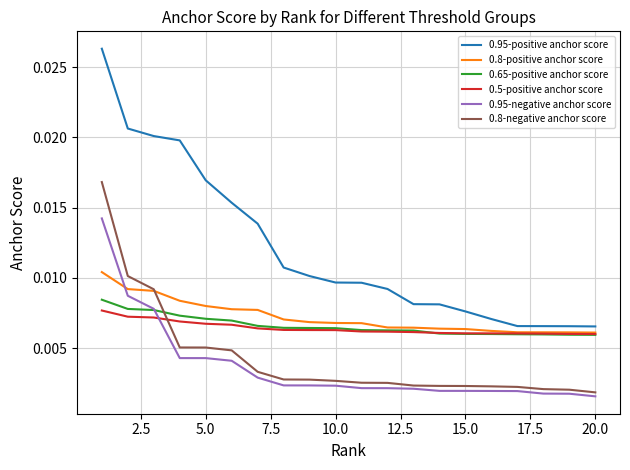

What are all the series names shown in the legend?

0.95-positive anchor score, 0.8-positive anchor score, 0.65-positive anchor score, 0.5-positive anchor score, 0.95-negative anchor score, 0.8-negative anchor score